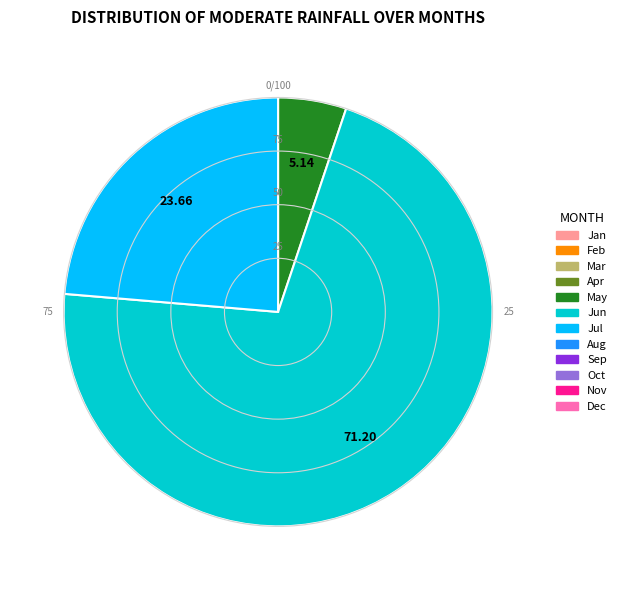

Is there any slice that represents more than half of the pie?

Yes